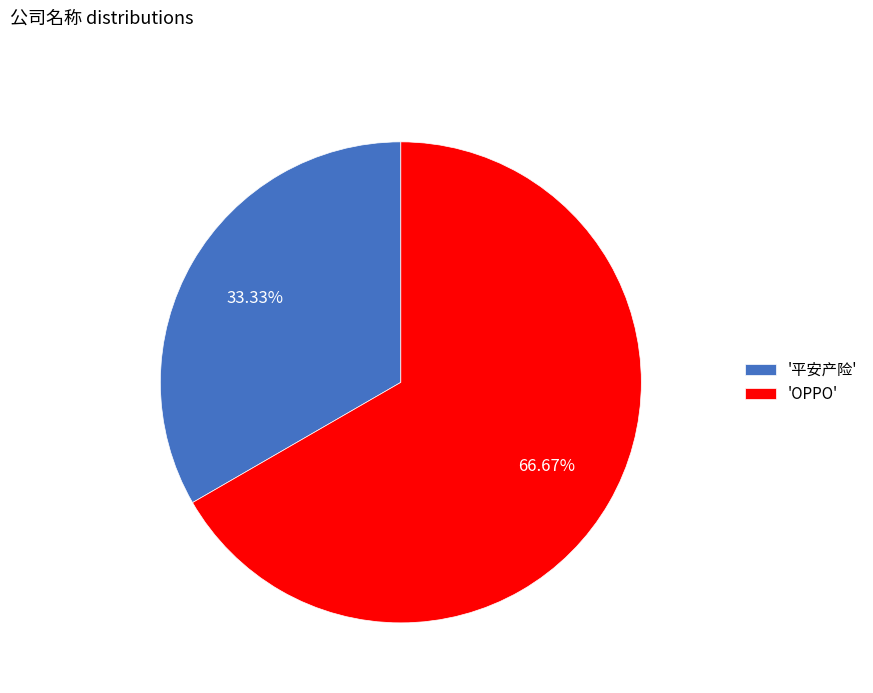

Rank the categories by value from lowest to highest.

'平安产险', 'OPPO'